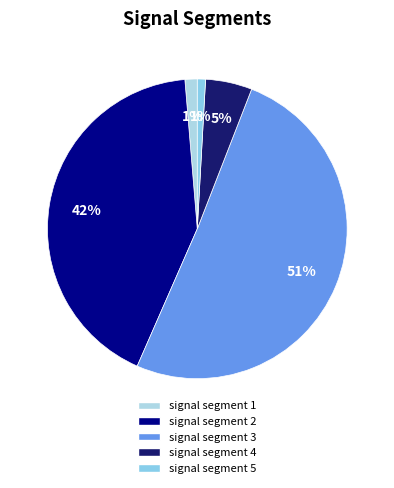

Which slice is the smallest?

signal segment 5